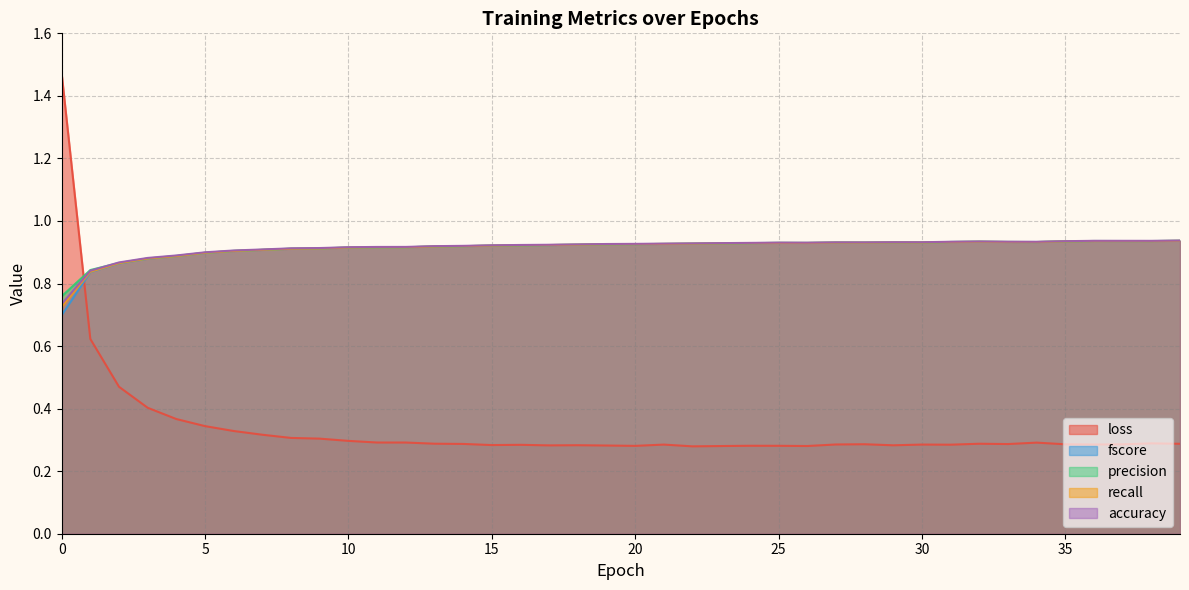

Reading left to right, extract all data points from this chart.

loss: 1.5	0.6	0.5	0.4	0.4	0.3	0.3	0.3	0.3	0.3	0.3	0.3	0.3	0.3	0.3	0.3	0.3	0.3	0.3	0.3	0.3	0.3	0.3	0.3	0.3	0.3	0.3	0.3	0.3	0.3	0.3	0.3	0.3	0.3	0.3	0.3	0.3	0.3	0.3	0.3
fscore: 0.7	0.8	0.9	0.9	0.9	0.9	0.9	0.9	0.9	0.9	0.9	0.9	0.9	0.9	0.9	0.9	0.9	0.9	0.9	0.9	0.9	0.9	0.9	0.9	0.9	0.9	0.9	0.9	0.9	0.9	0.9	0.9	0.9	0.9	0.9	0.9	0.9	0.9	0.9	0.9
precision: 0.8	0.8	0.9	0.9	0.9	0.9	0.9	0.9	0.9	0.9	0.9	0.9	0.9	0.9	0.9	0.9	0.9	0.9	0.9	0.9	0.9	0.9	0.9	0.9	0.9	0.9	0.9	0.9	0.9	0.9	0.9	0.9	0.9	0.9	0.9	0.9	0.9	0.9	0.9	0.9
recall: 0.7	0.8	0.9	0.9	0.9	0.9	0.9	0.9	0.9	0.9	0.9	0.9	0.9	0.9	0.9	0.9	0.9	0.9	0.9	0.9	0.9	0.9	0.9	0.9	0.9	0.9	0.9	0.9	0.9	0.9	0.9	0.9	0.9	0.9	0.9	0.9	0.9	0.9	0.9	0.9
accuracy: 0.7	0.8	0.9	0.9	0.9	0.9	0.9	0.9	0.9	0.9	0.9	0.9	0.9	0.9	0.9	0.9	0.9	0.9	0.9	0.9	0.9	0.9	0.9	0.9	0.9	0.9	0.9	0.9	0.9	0.9	0.9	0.9	0.9	0.9	0.9	0.9	0.9	0.9	0.9	0.9